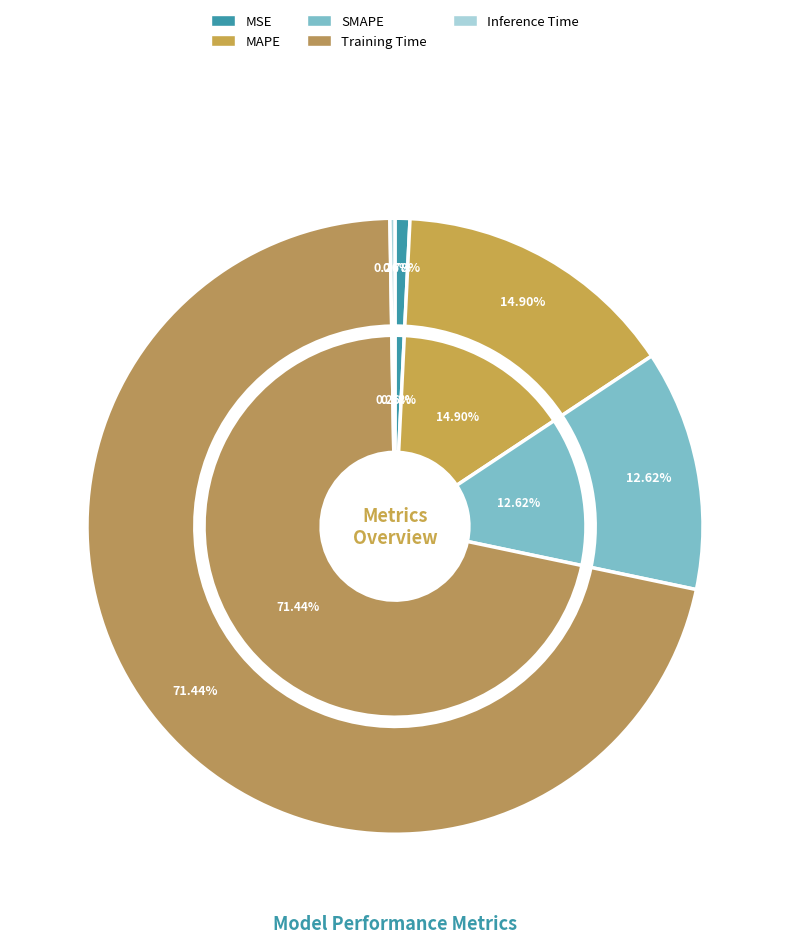

To the nearest percent, what is the difference between the largest and smallest slice percentages?

71%